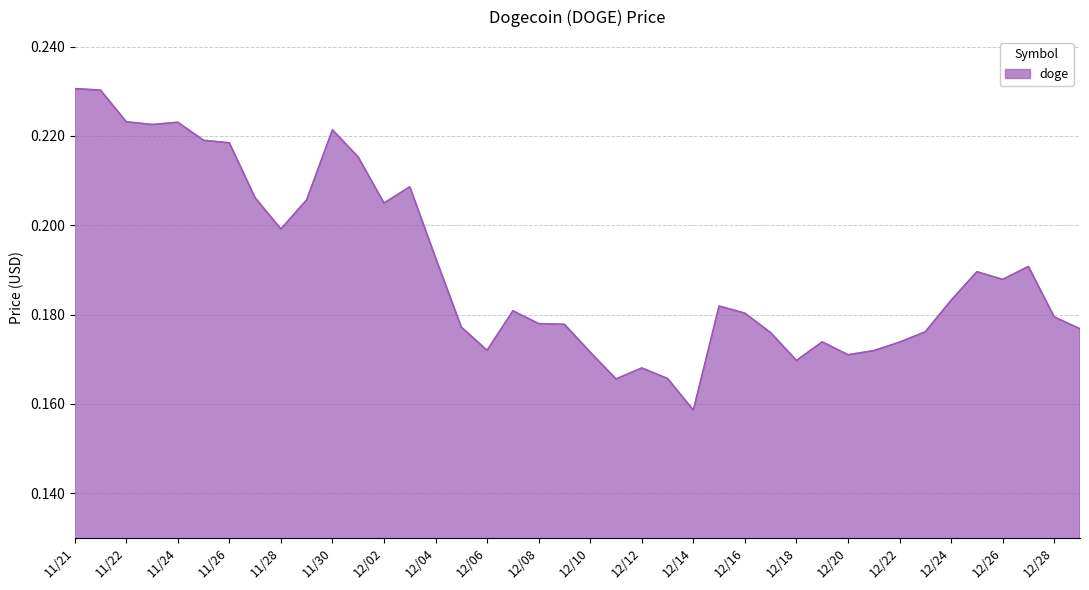

What is the maximum value shown in the chart?

0.2